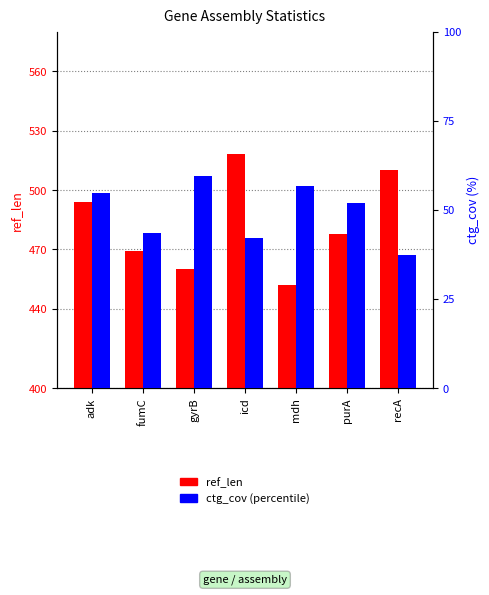

Reading left to right, transcribe all the data shown in this chart.

ref_len: adk=494.0	fumC=469.0	gyrB=460.0	icd=518.0	mdh=452.0	purA=478.0	recA=510.0
ctg_cov: adk=54.6	fumC=43.4	gyrB=59.4	icd=42.2	mdh=56.7	purA=52.0	recA=37.3